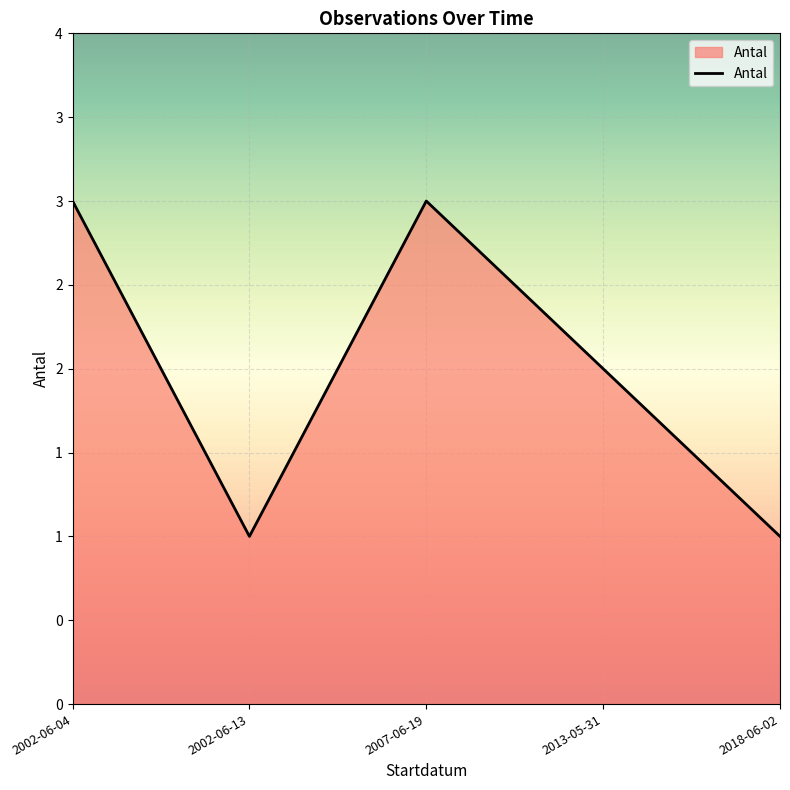

How many points are higher than both their immediate neighbors (excluding endpoints)?

1